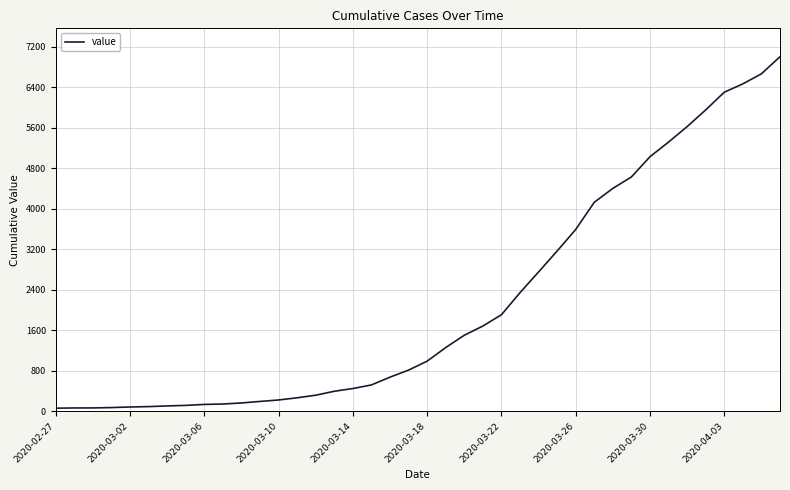

What is the maximum value shown in the chart?

7004